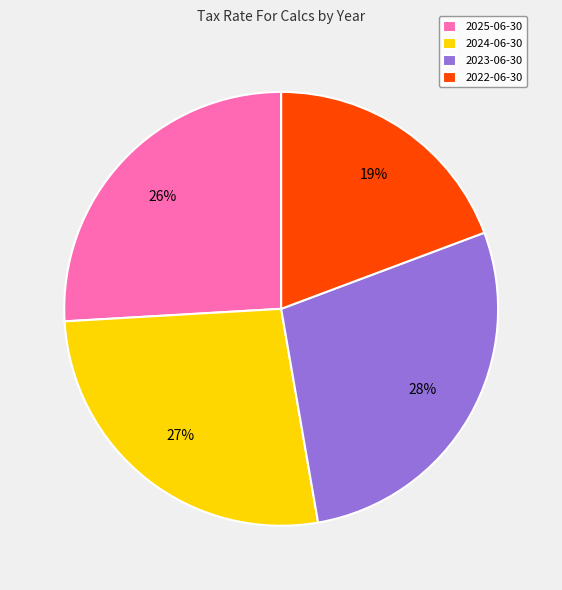

Count the number of slices in the pie.

4